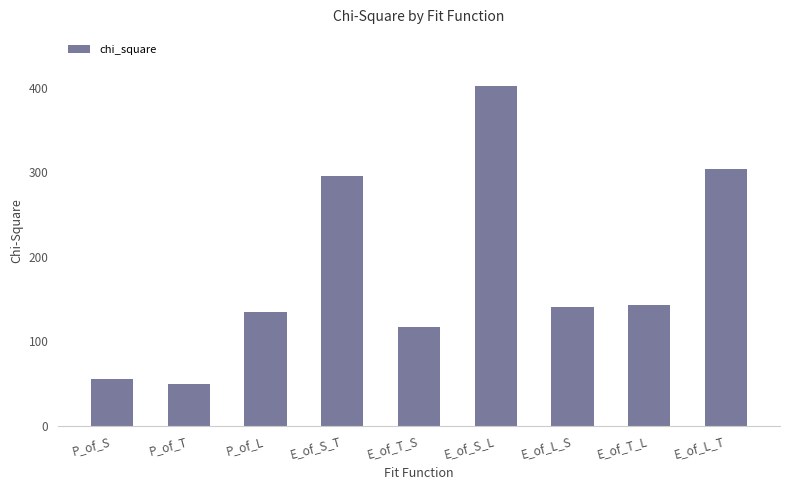

How many data points are less than 140?

4